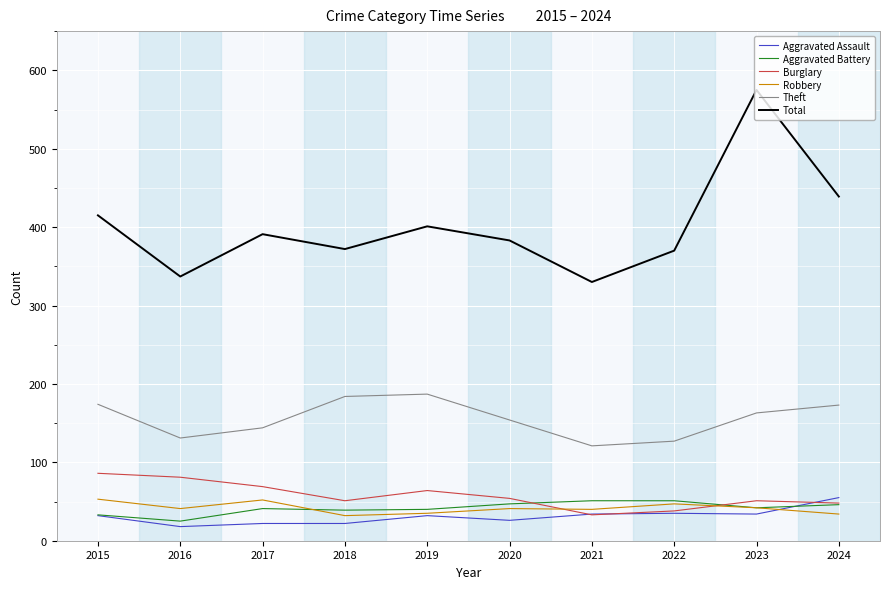

What is the minimum value shown in the chart?

18